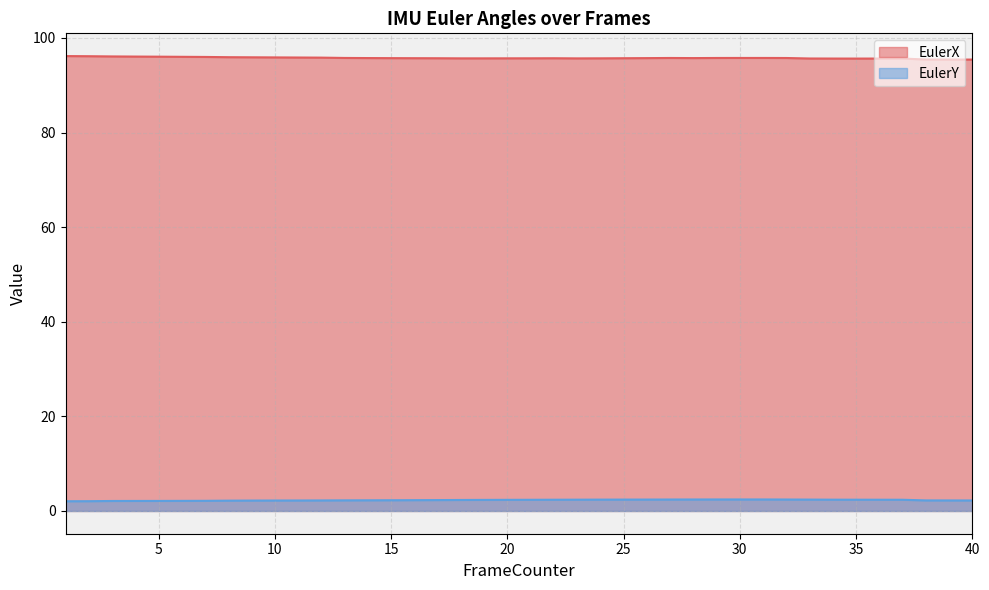

Count the number of categories in the chart.

40